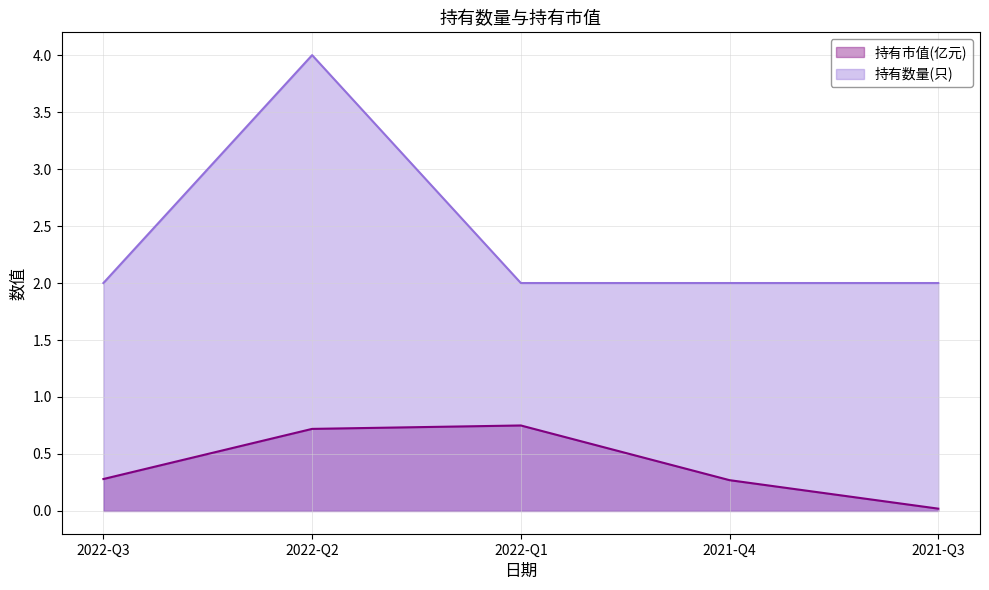

Rank the series by their maximum value, from highest to lowest.

持有数量(只), 持有市值(亿元)